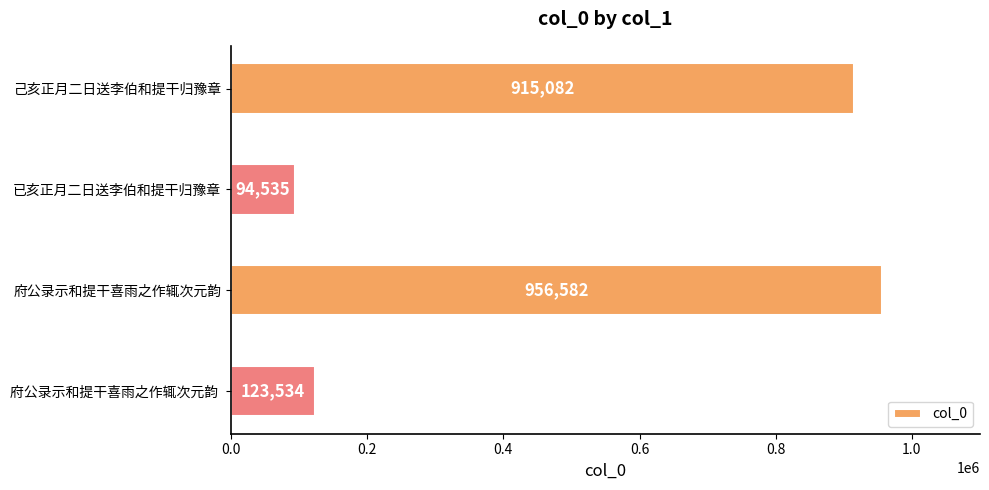

List the labels in order of value, smallest first.

已亥正月二日送李伯和提干归豫章, 府公录示和提干喜雨之作辄次元韵 , 己亥正月二日送李伯和提干归豫章, 府公录示和提干喜雨之作辄次元韵